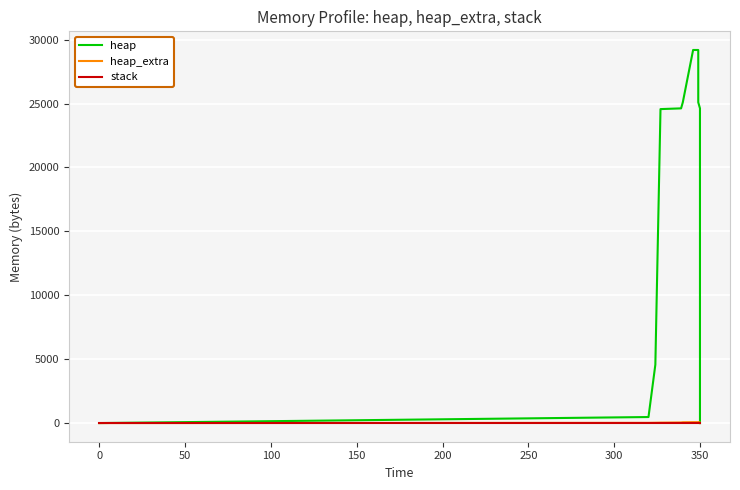

Is the value of heap_extra at 11 greater than the value of heap at 200?

No